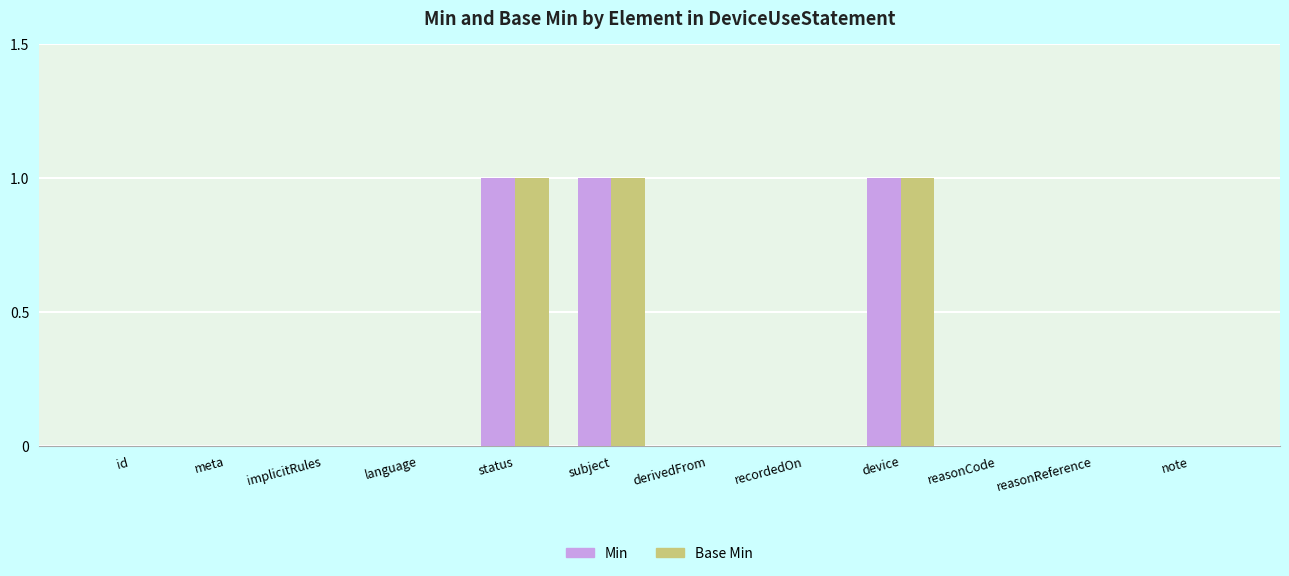

True or false: Min has a value of 1 at id.

False